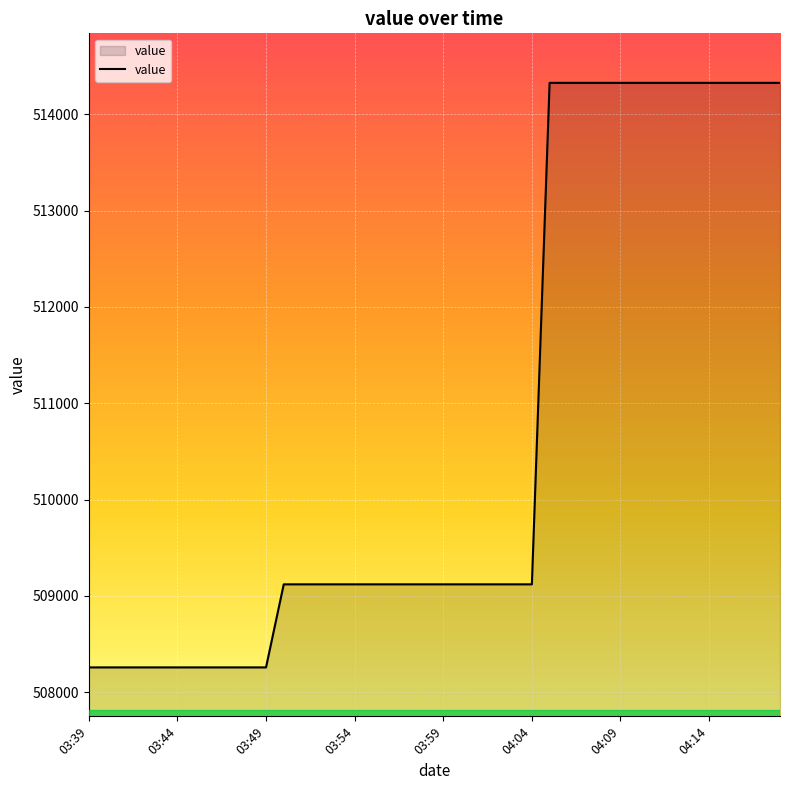

What is the minimum value shown in the chart?

508256.1